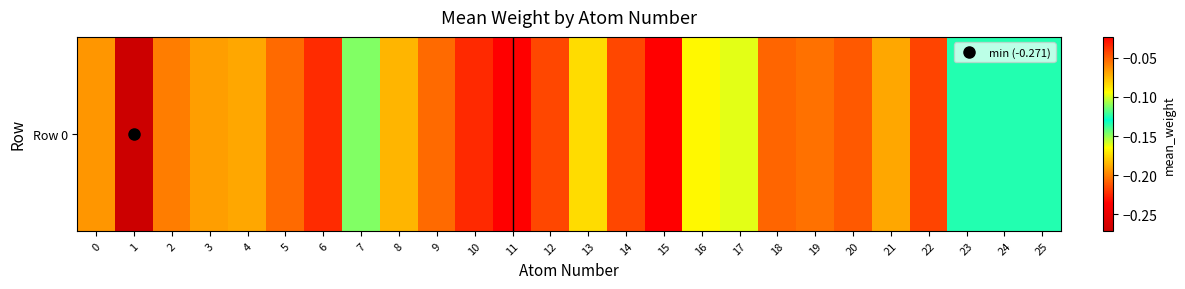

At which category does the chart reach its minimum across all series?

1